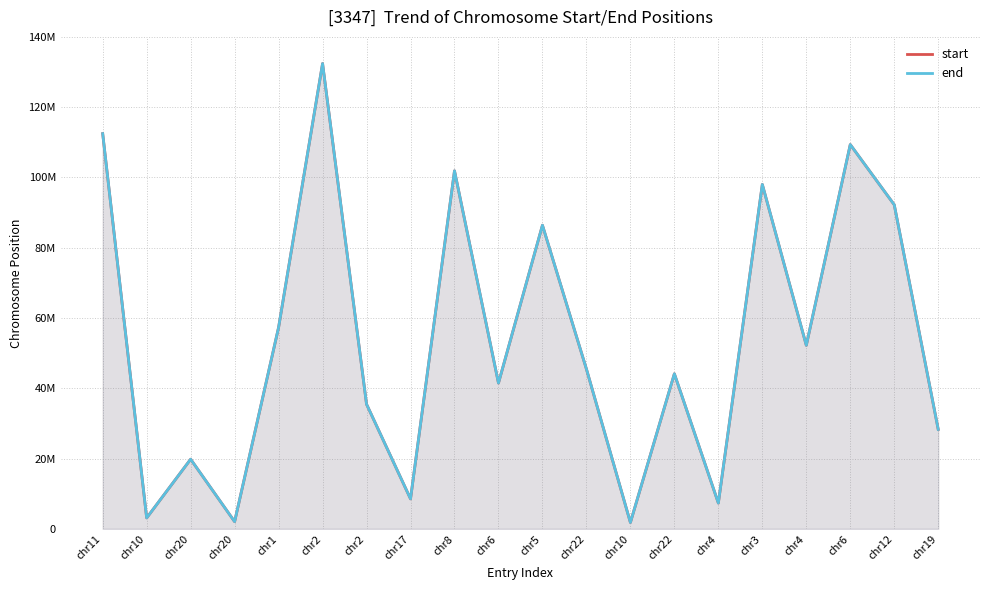

How many data points does each series have?

20